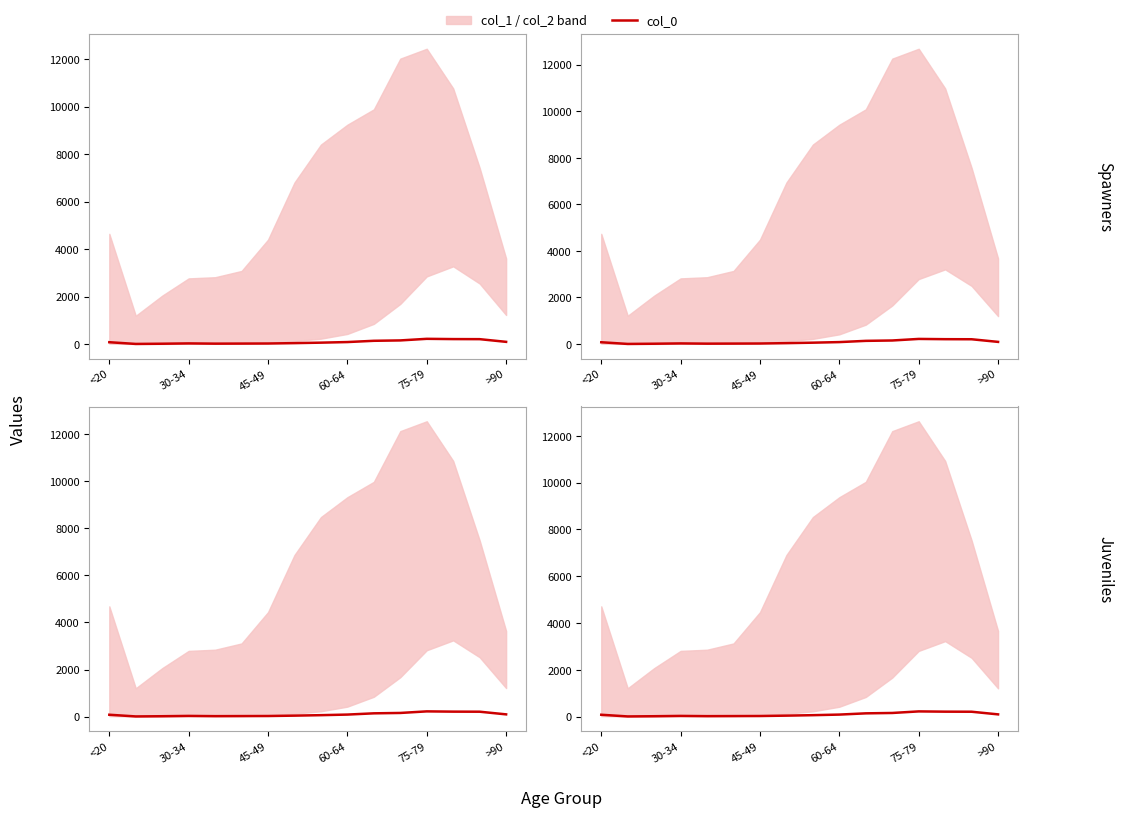

How many interior local peaks (higher than both neighbors) does the data have?

2